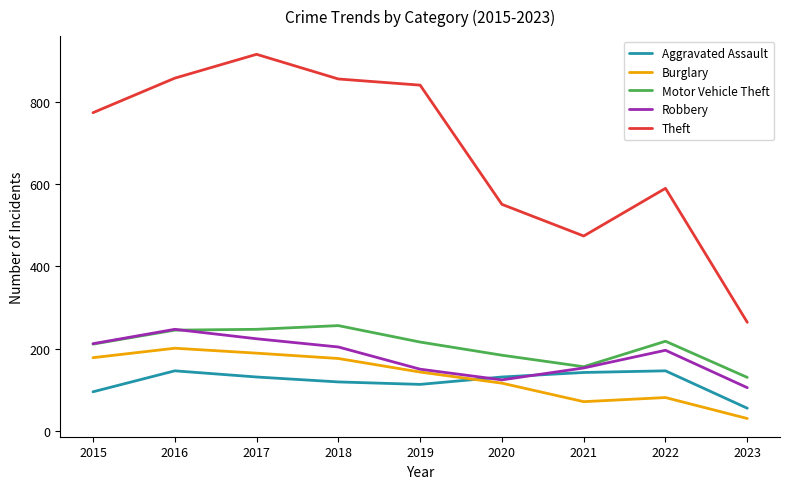

Which series has the largest range (max minus min)?

Theft